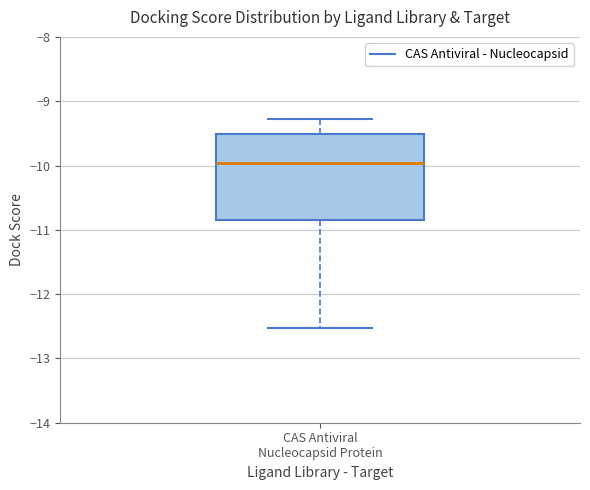

Transcribe this box plot: give where the median line is, the range the box spans, and where the two whiskers end, as read against the y-axis. The values are not printed on the chart, so give them approximately, as read against the axis.

median -10.0, box -10.8 to -9.5, whiskers -12.5 to -9.3